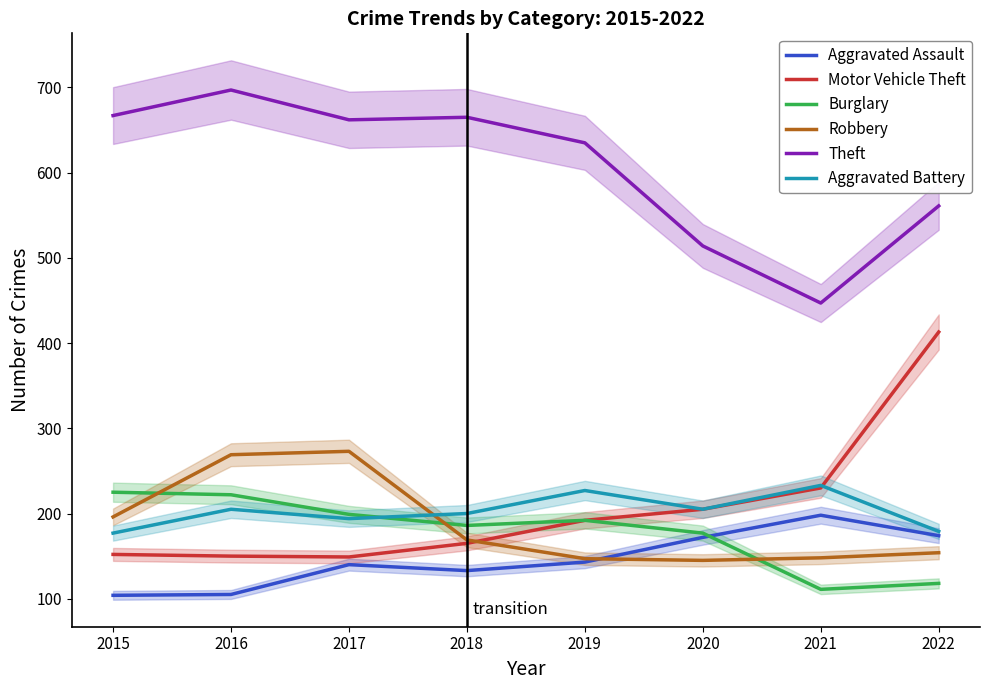

What are all the series names shown in the legend?

Aggravated Assault, Motor Vehicle Theft, Burglary, Robbery, Theft, Aggravated Battery